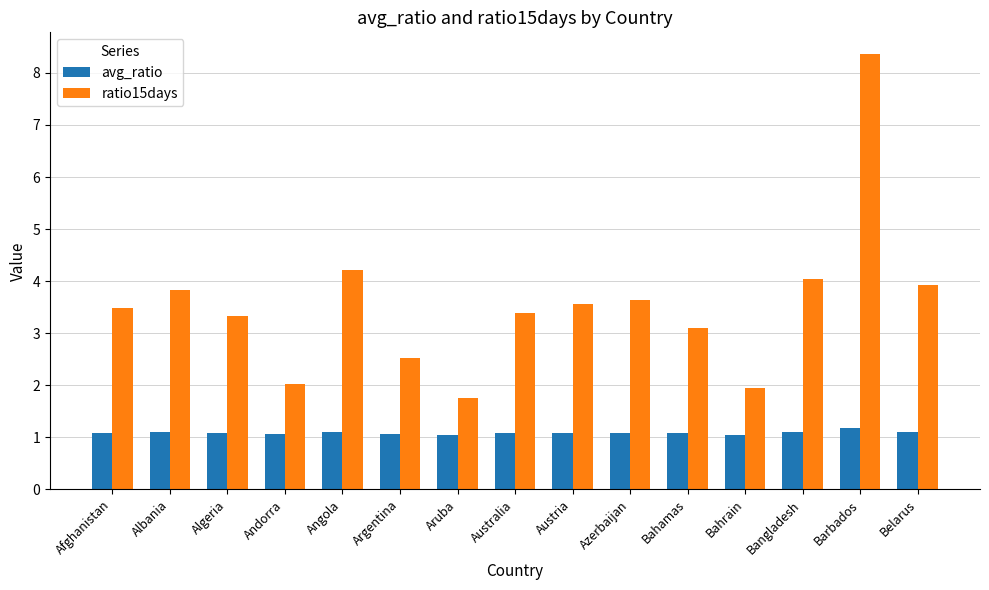

What is the sum of the ratio15days values at Bahrain and Bahamas?

5.0